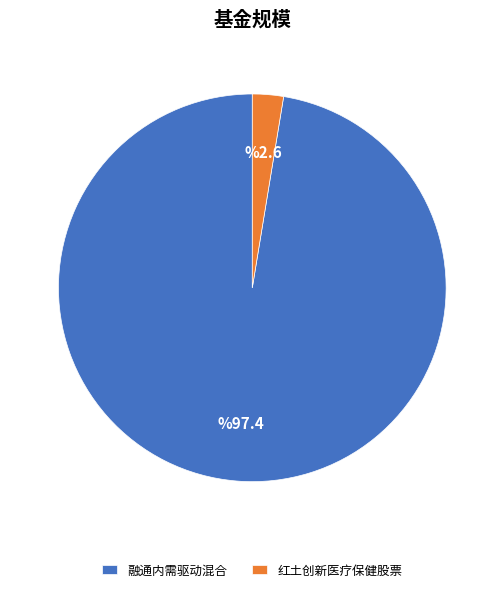

Which slice is the smallest?

红土创新医疗保健股票